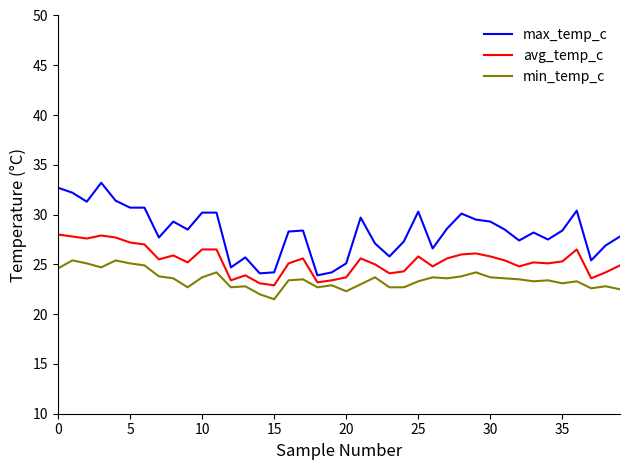

True or false: min_temp_c and avg_temp_c cross at least once.

False